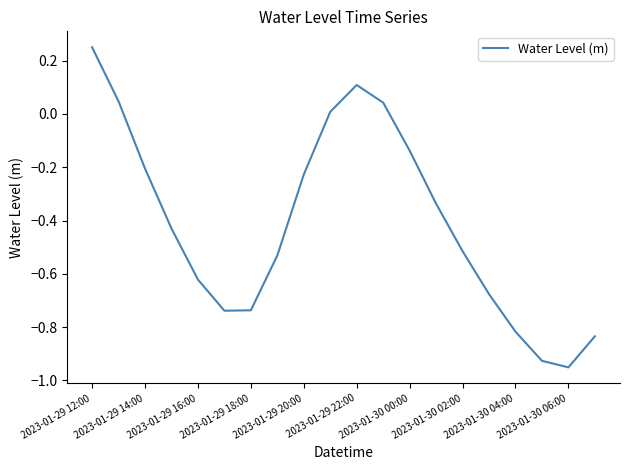

Is it true that the value at 2023-01-29 22:00 is 0.1?

True